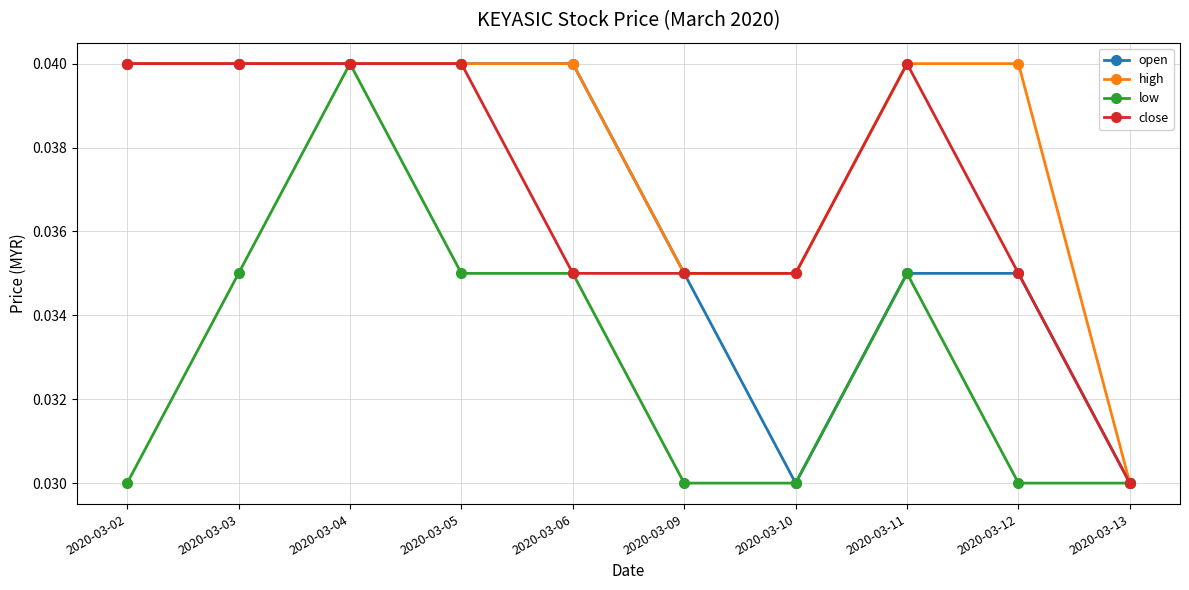

At which category is the sum across all series the highest?

2020-03-04